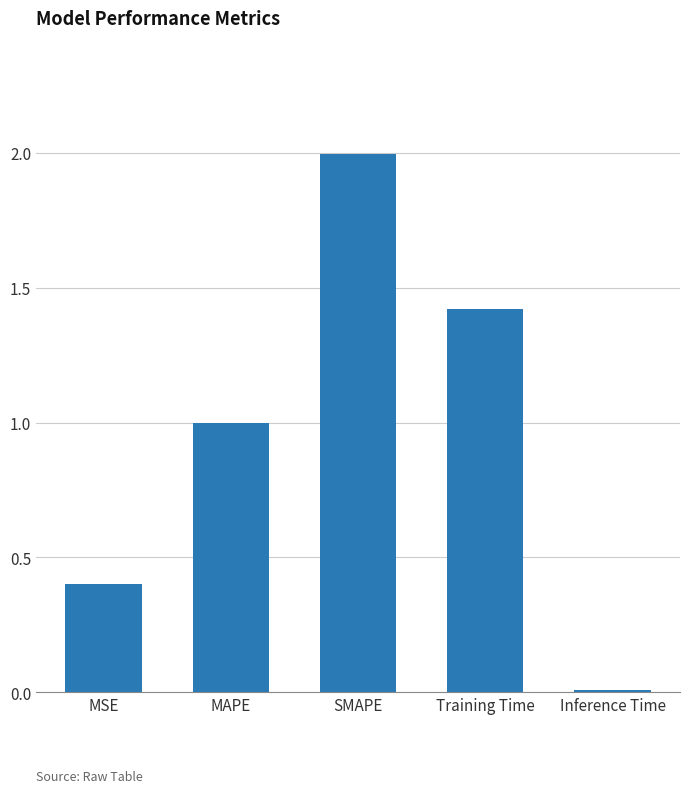

Is it true that the value at Training Time is 0.6?

False